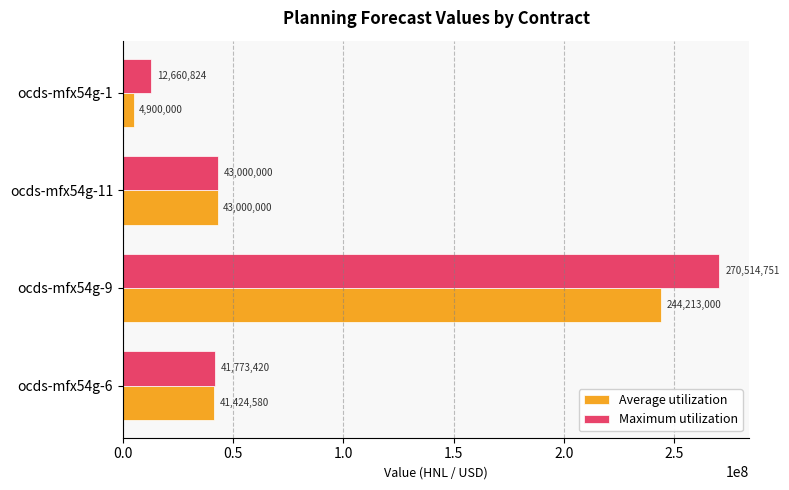

Rank the series by their maximum value, from highest to lowest.

Maximum utilization, Average utilization